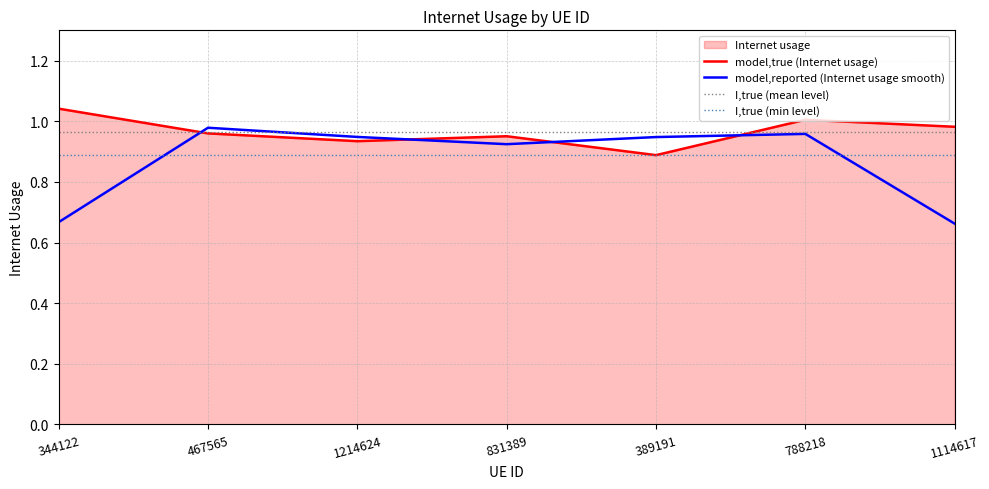

What is the greatest value displayed?

1.0